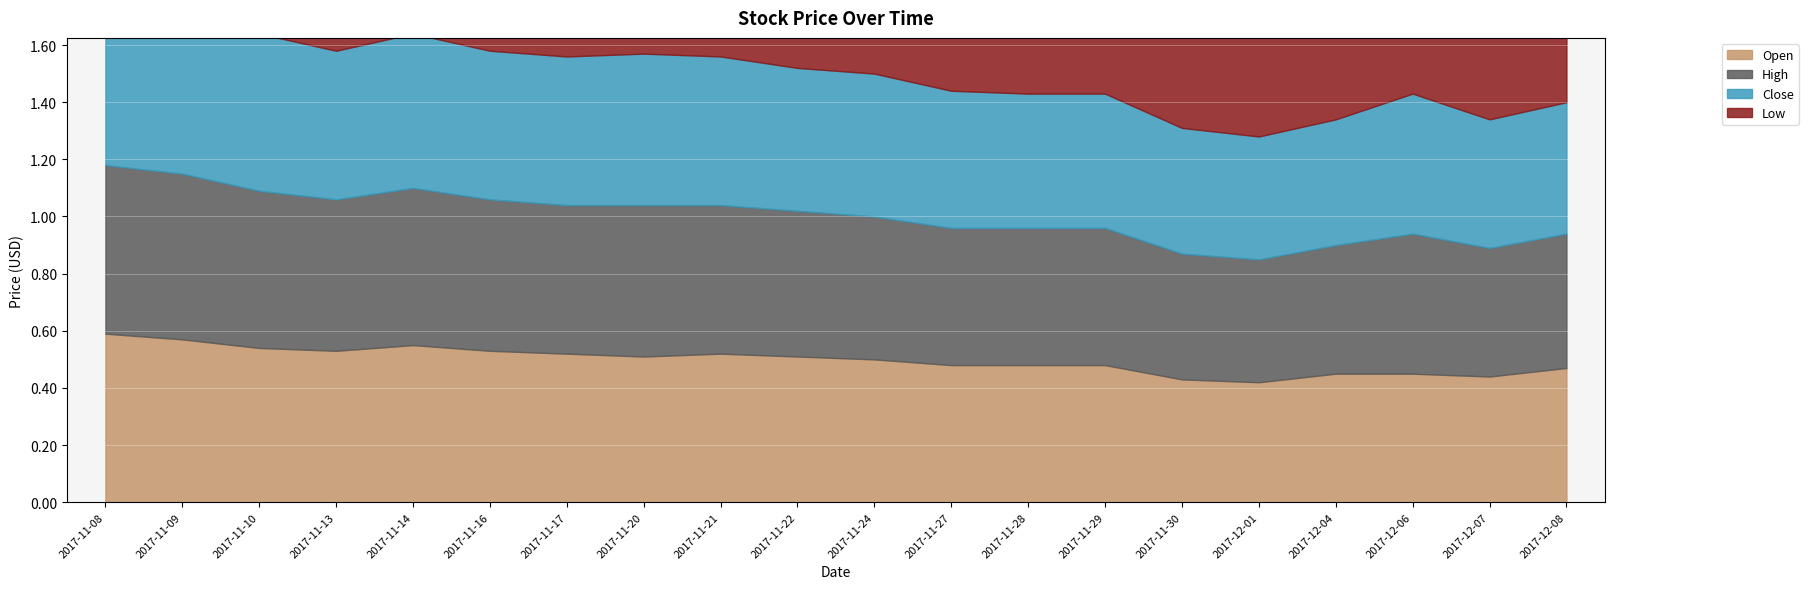

What is the highest value of the Open series?

0.6